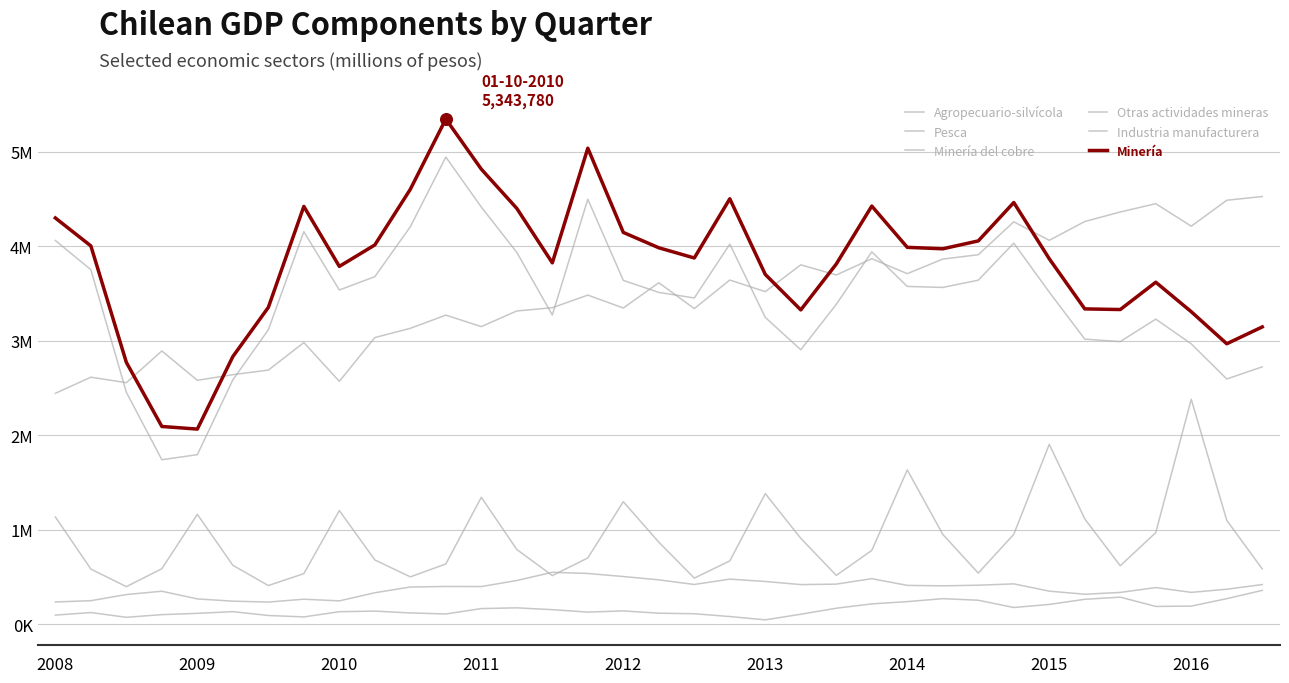

Does the chart have visible grid lines?

Yes